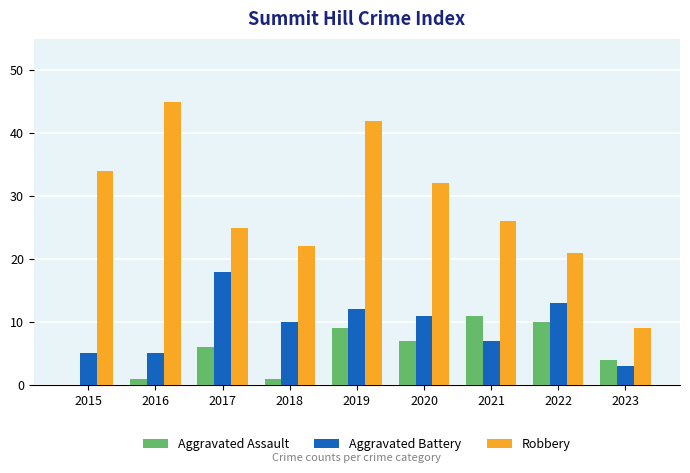

True or false: Aggravated Battery has a value of 10 at 2018.

True